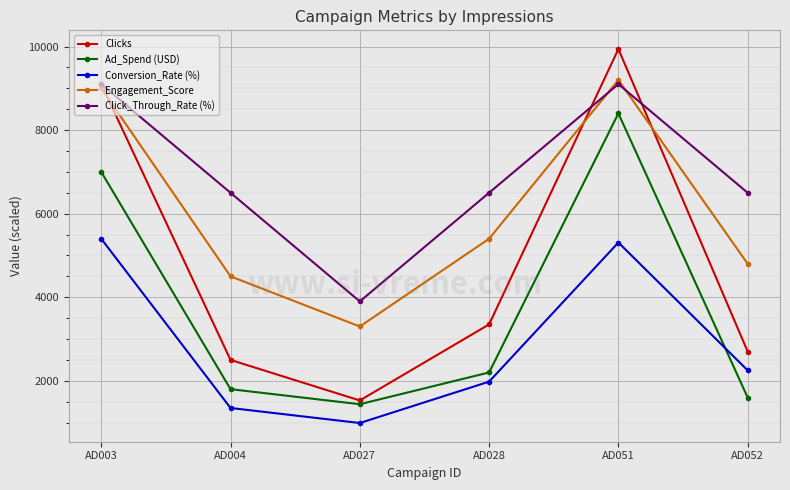

Where does the Engagement_Score series first go above 5400?

AD003